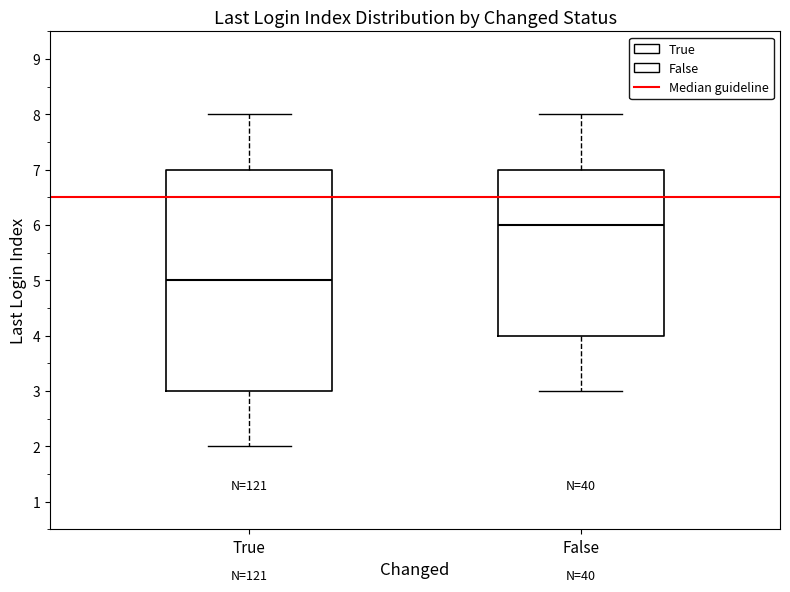

Reading left to right, read every box against the y-axis: the position of its median line, the range the box covers, and the ends of its whiskers. The values are not printed on the chart, so give them approximately, as read against the axis.

True: median 5, box 3 to 7, whiskers 2 to 8
False: median 6, box 4 to 7, whiskers 3 to 8